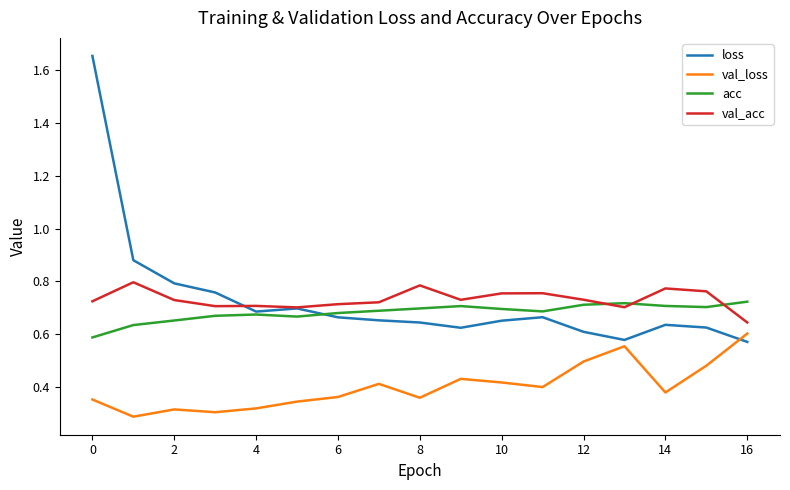

How many loss values are between 0 and 1?

16